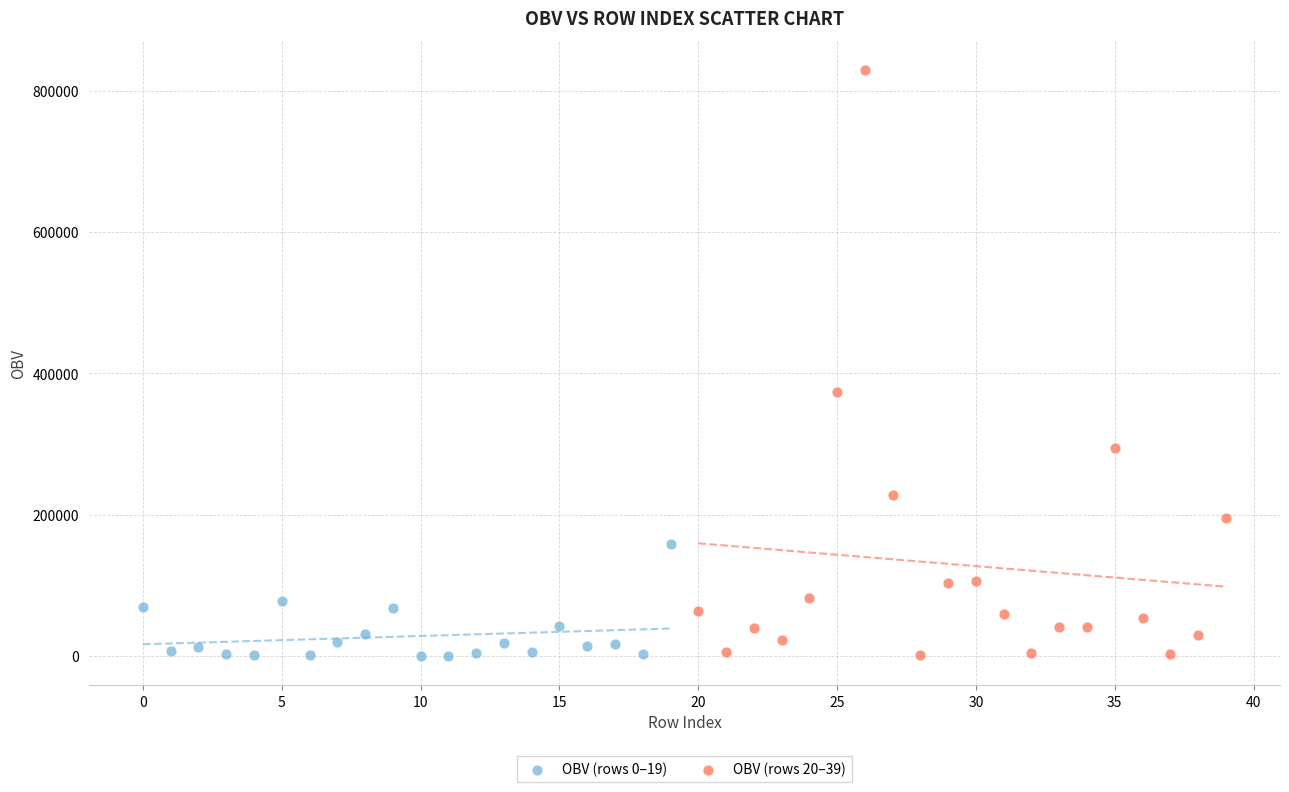

Which series has the largest Y range (max minus min)?

OBV (rows 20–39)